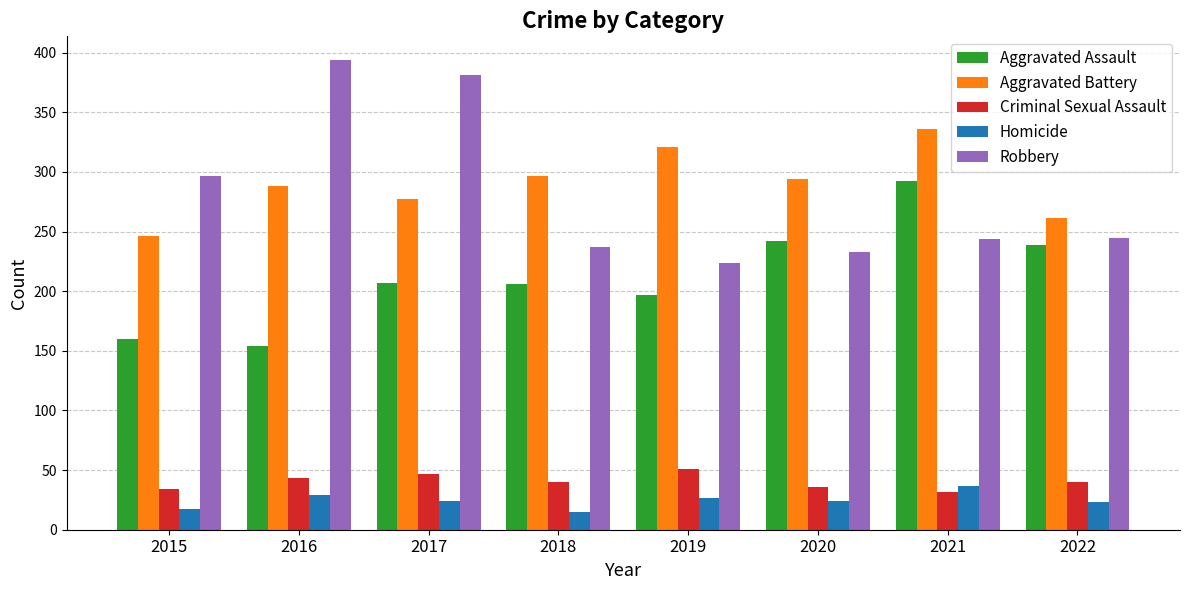

Rank the series by their maximum value, from lowest to highest.

Homicide, Criminal Sexual Assault, Aggravated Assault, Aggravated Battery, Robbery